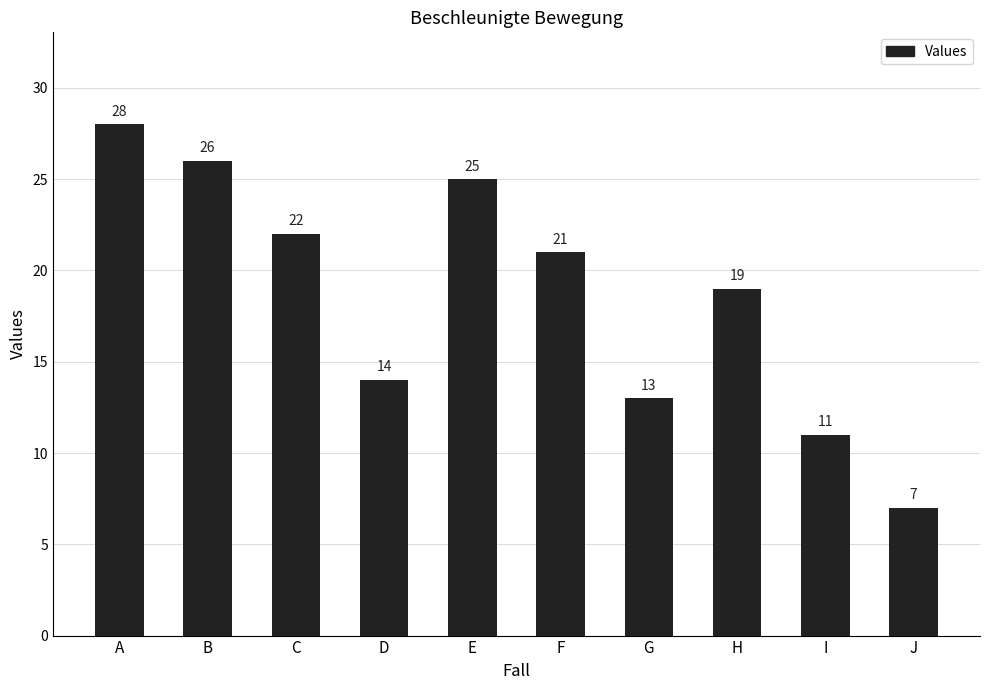

List the labels in order of value, largest first.

A, B, E, C, F, H, D, G, I, J